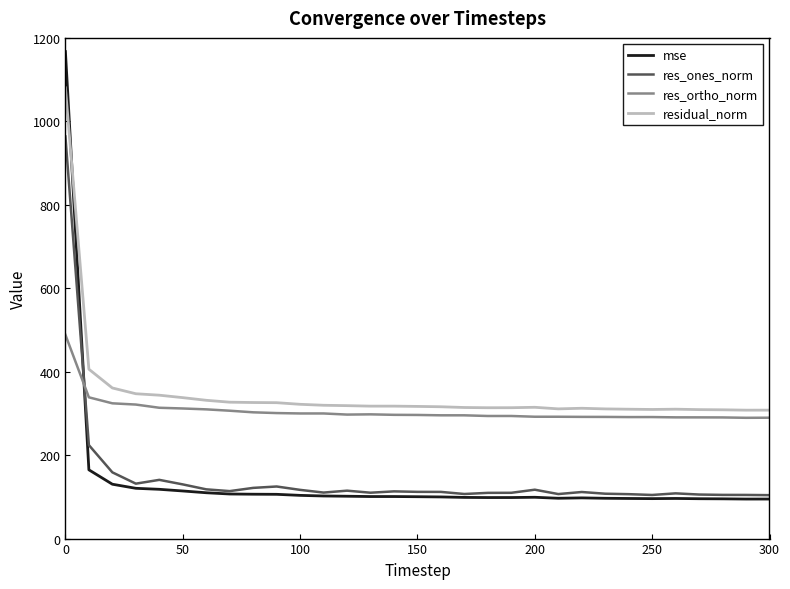

What is the minimum value for mse?

94.7